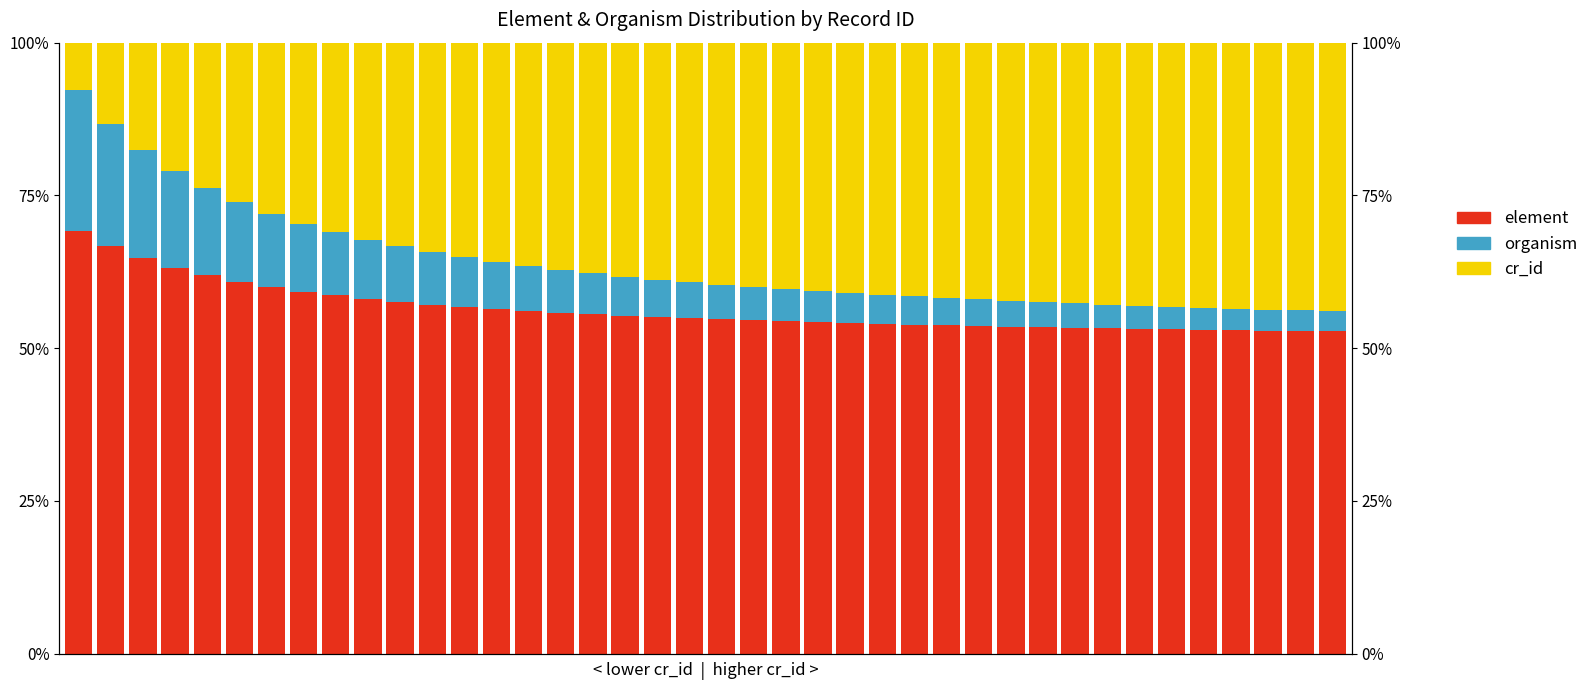

What is the average value of the cr_id series?

0.4